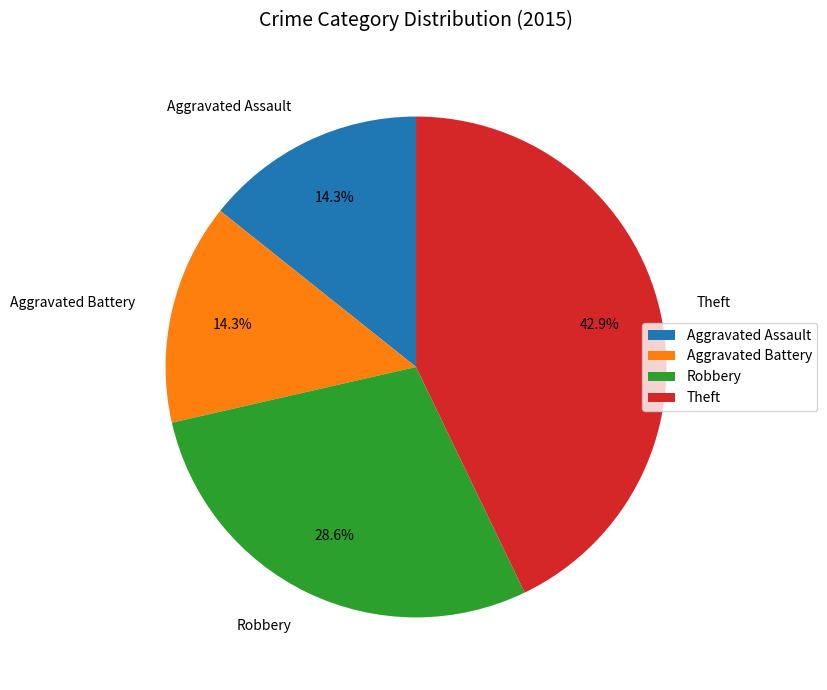

What is the total percentage of Robbery and Aggravated Assault?

42.9%